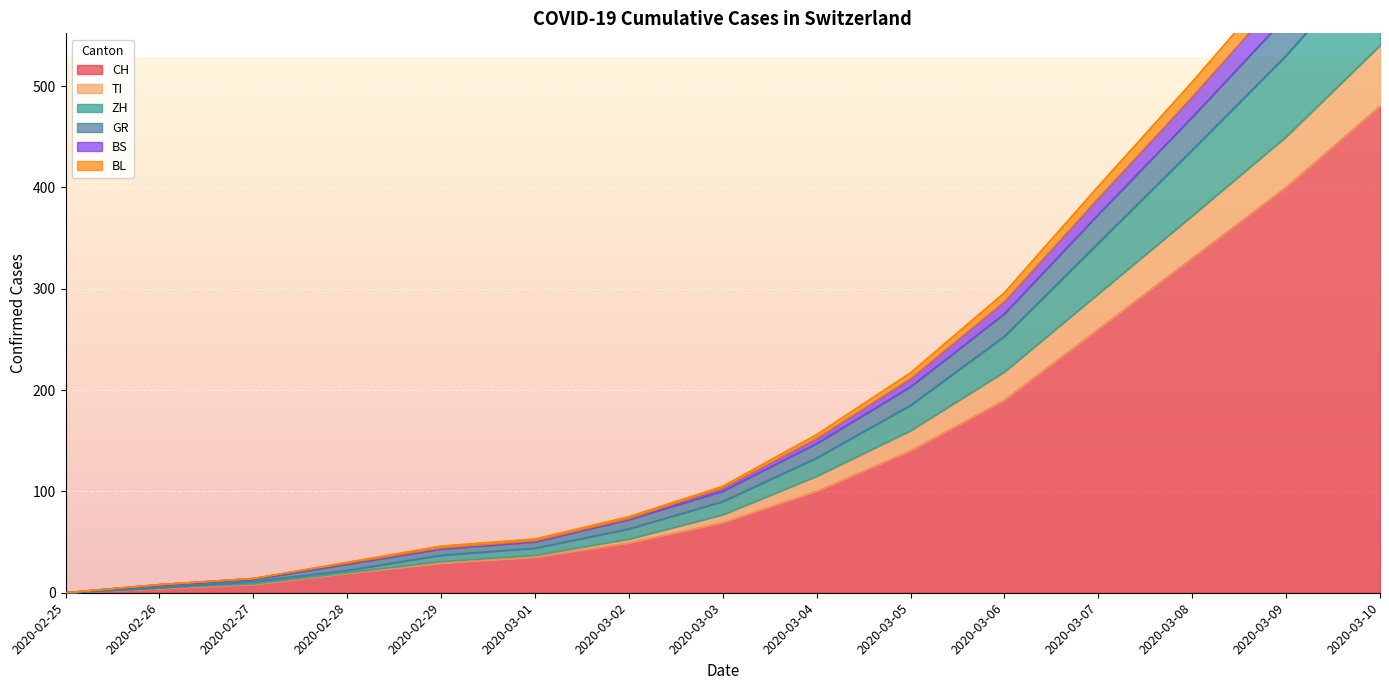

The value of CH at 2020-02-28 is 19. True or false?

True